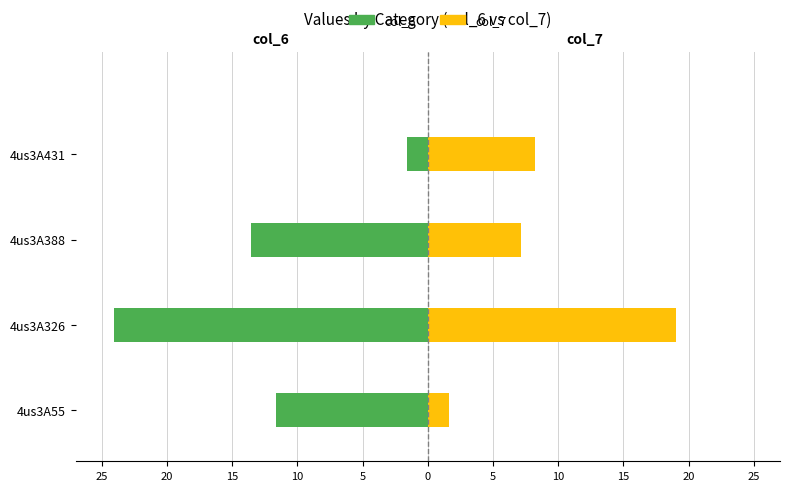

Are the bars horizontal?

Yes